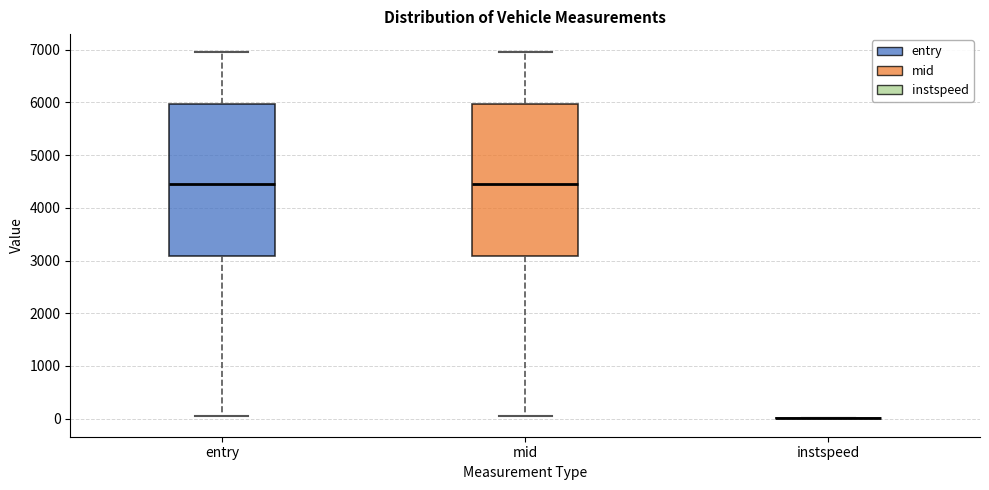

Reading left to right, transcribe this box plot: for each box, give where its median line is, the range the box spans, and where its two whiskers end, as read against the y-axis. The values are not printed on the chart, so give them approximately, as read against the axis.

entry: median 4500, box 3100 to 6000, whiskers 100 to 7000
mid: median 4500, box 3100 to 6000, whiskers 100 to 7000
instspeed: box collapsed to a line at 0, whiskers 0 to 0